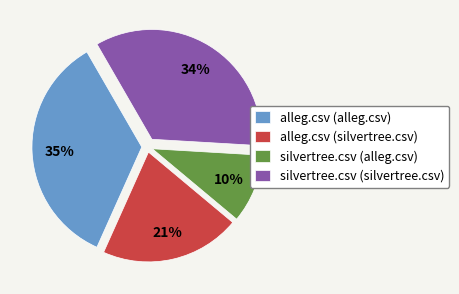

To the nearest percent, what is the average slice percentage?

25%